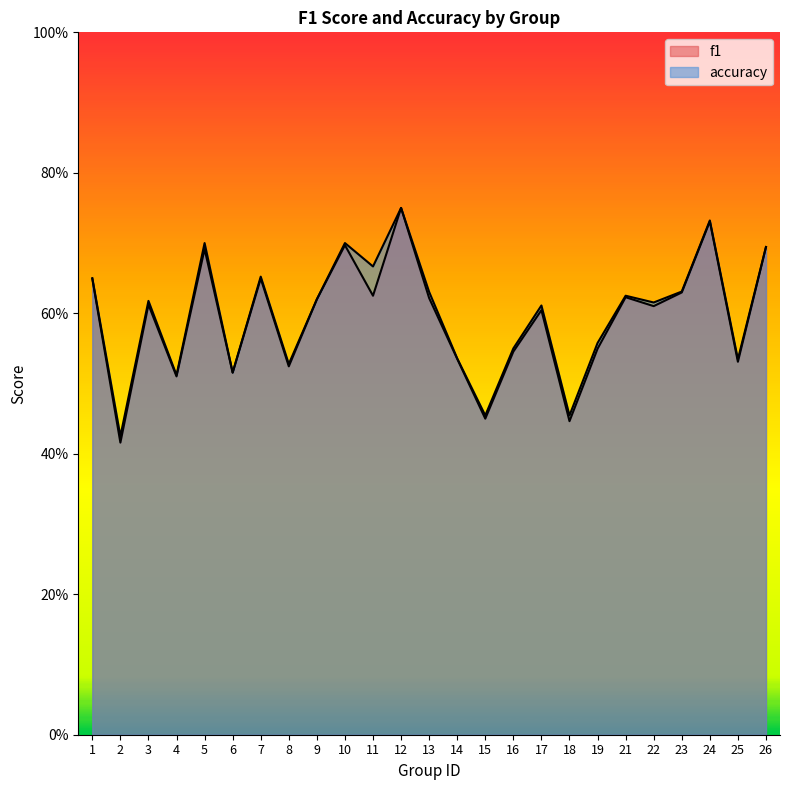

True or false: f1 and accuracy cross at least once.

False